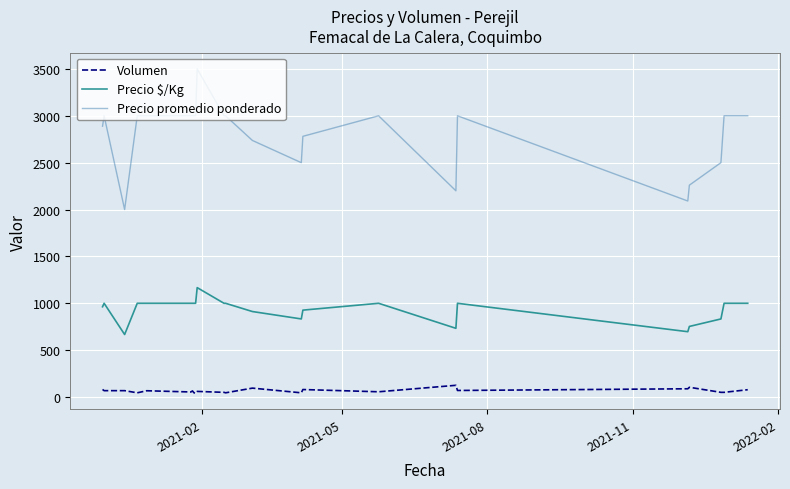

List the series in order of their overall mean, lowest first.

Volumen, Precio $/Kg, Precio promedio ponderado